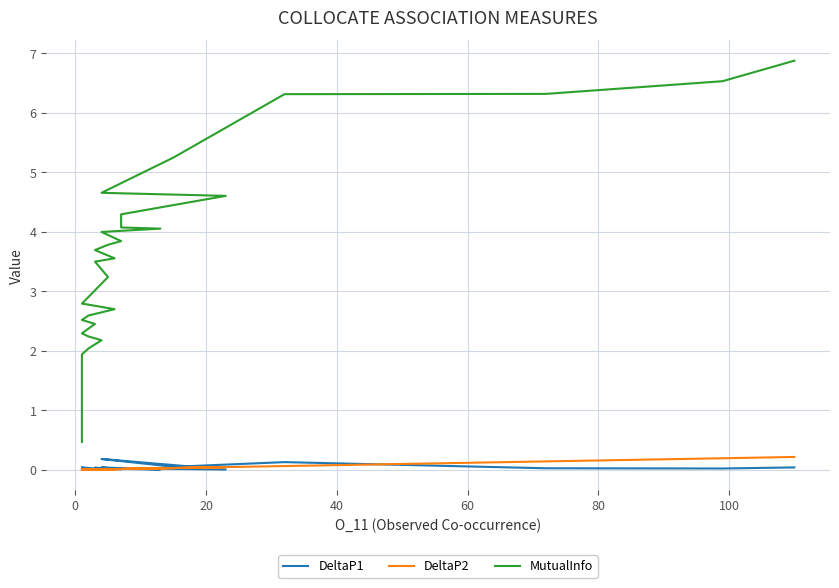

What is the greatest value displayed?

6.9